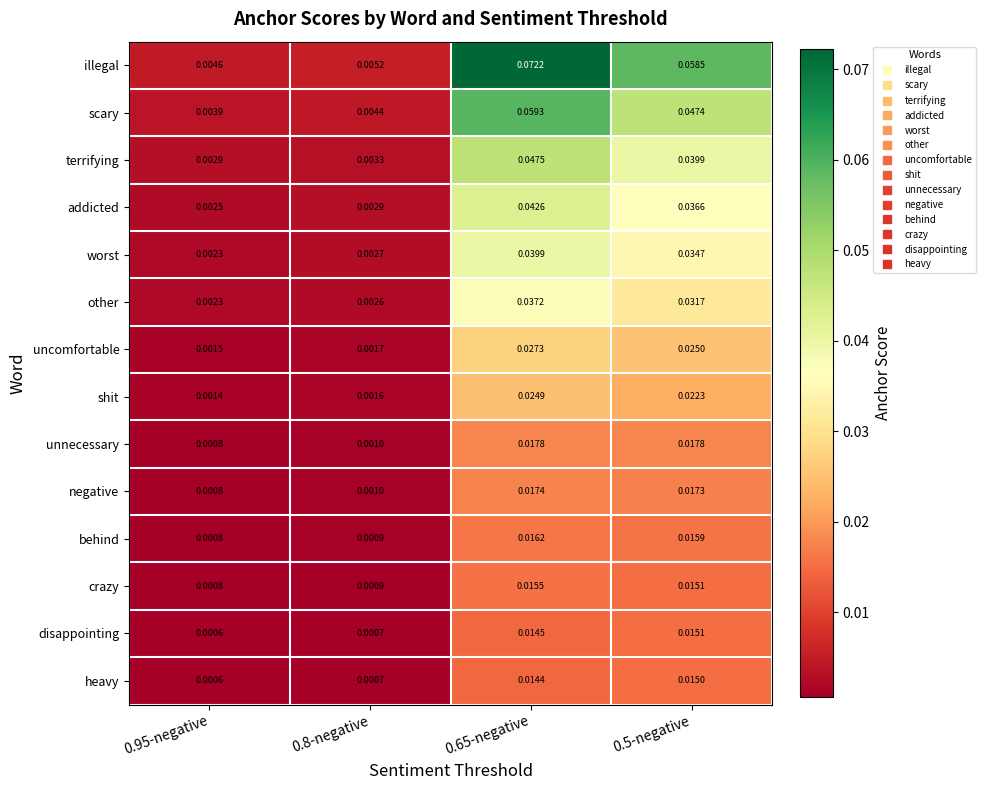

Which series has the largest range (max minus min)?

illegal